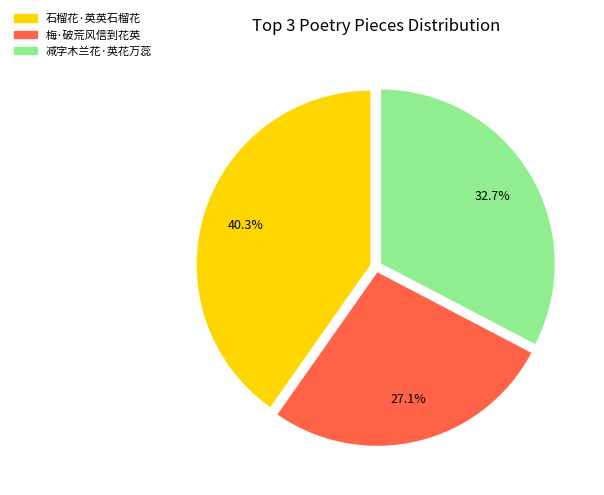

What percentage is NOT represented by 石榴花·英英石榴花?

59.7%